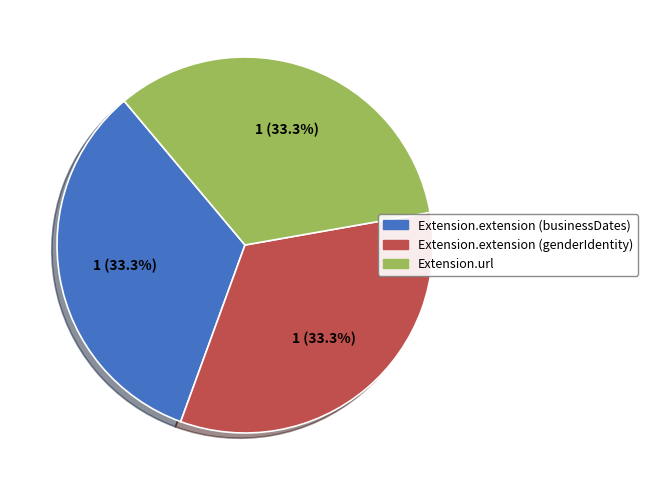

Is there a majority slice in this chart?

No